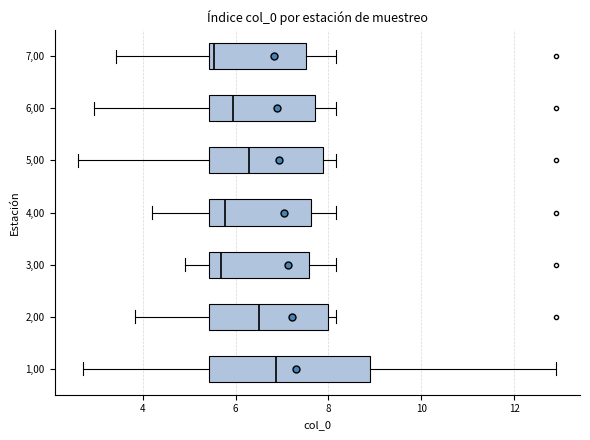

Where does the median line of the box at y = 3,00 sit on the x-axis? The values are not printed on the chart, so give them approximately, as read against the axis.

5.6